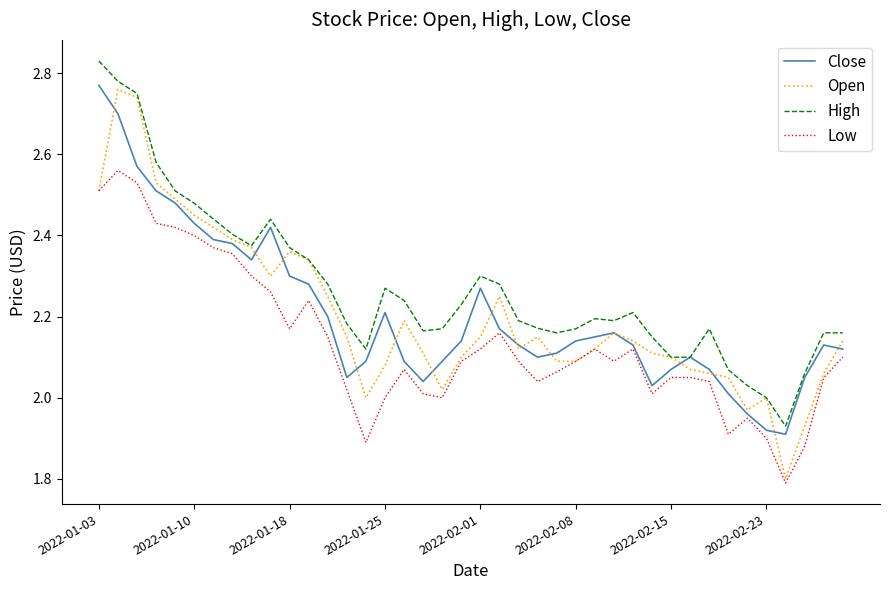

True or false: Low has more than 1 points higher than both neighbors.

True